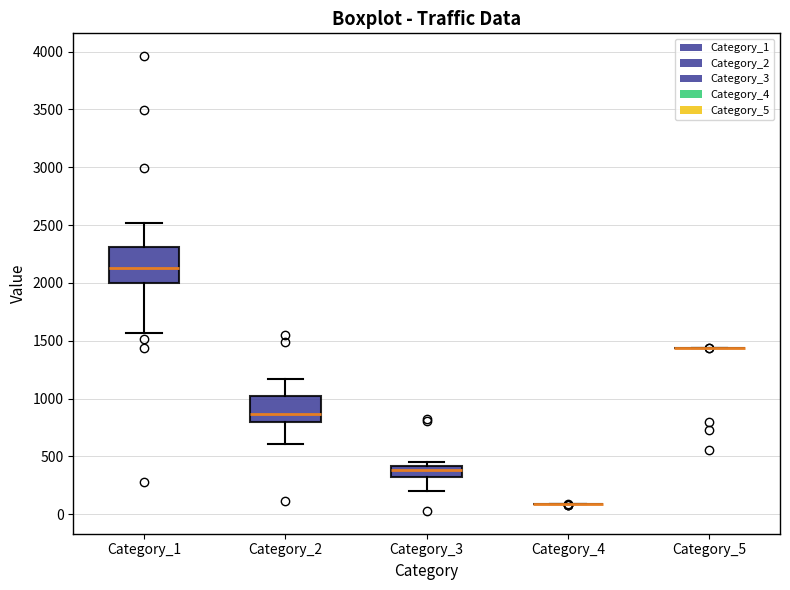

Reading left to right, read every box against the y-axis: the position of its median line, the range the box covers, and the ends of its whiskers. The values are not printed on the chart, so give them approximately, as read against the axis.

Category_1: median 2150, box 2000 to 2300, whiskers 1550 to 2500
Category_2: median 850, box 800 to 1050, whiskers 600 to 1150
Category_3: median 400 (just below the box's upper edge), box 300 to 400, whiskers 200 to 450
Category_4: box collapsed to a line at 100, whiskers 100 to 100
Category_5: box collapsed to a line at 1450, whiskers 1450 to 1450